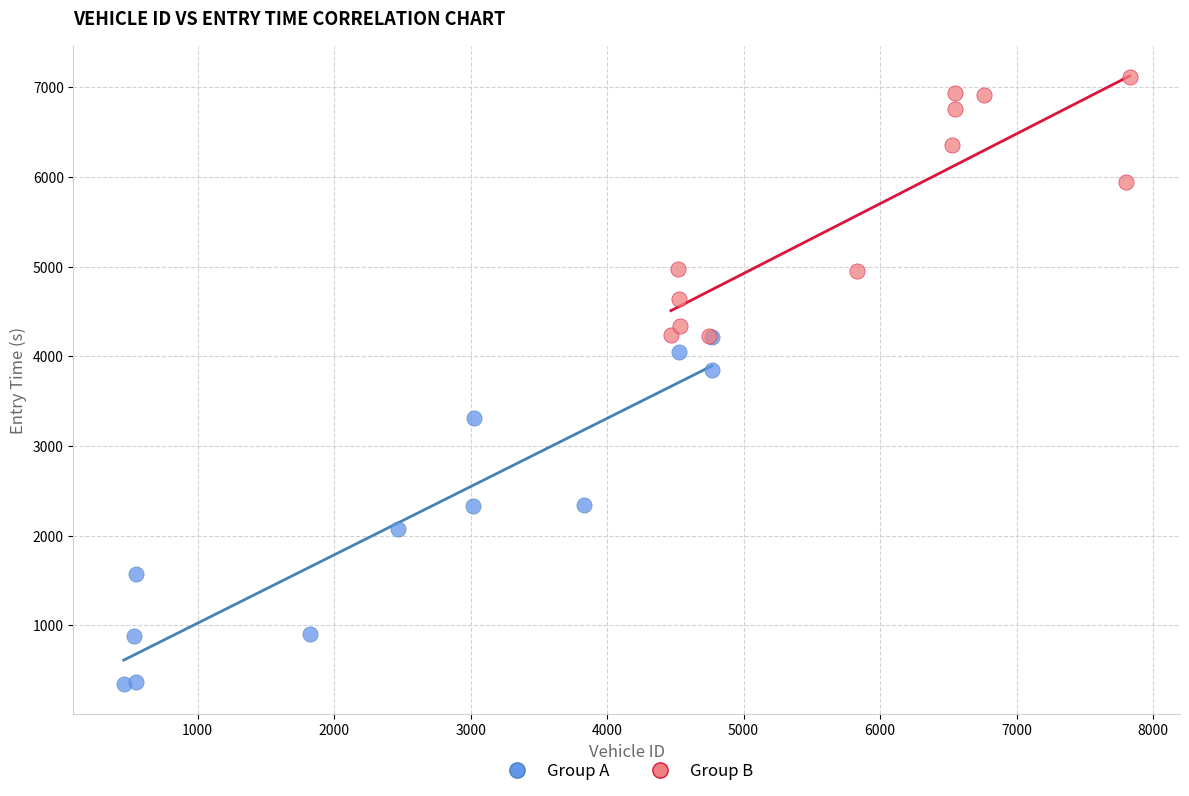

Which series reaches the maximum Y coordinate?

Group B